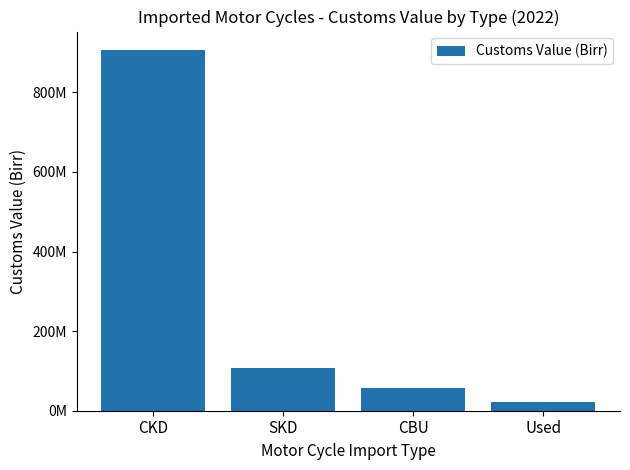

The value at SKD is 47843117. True or false?

False